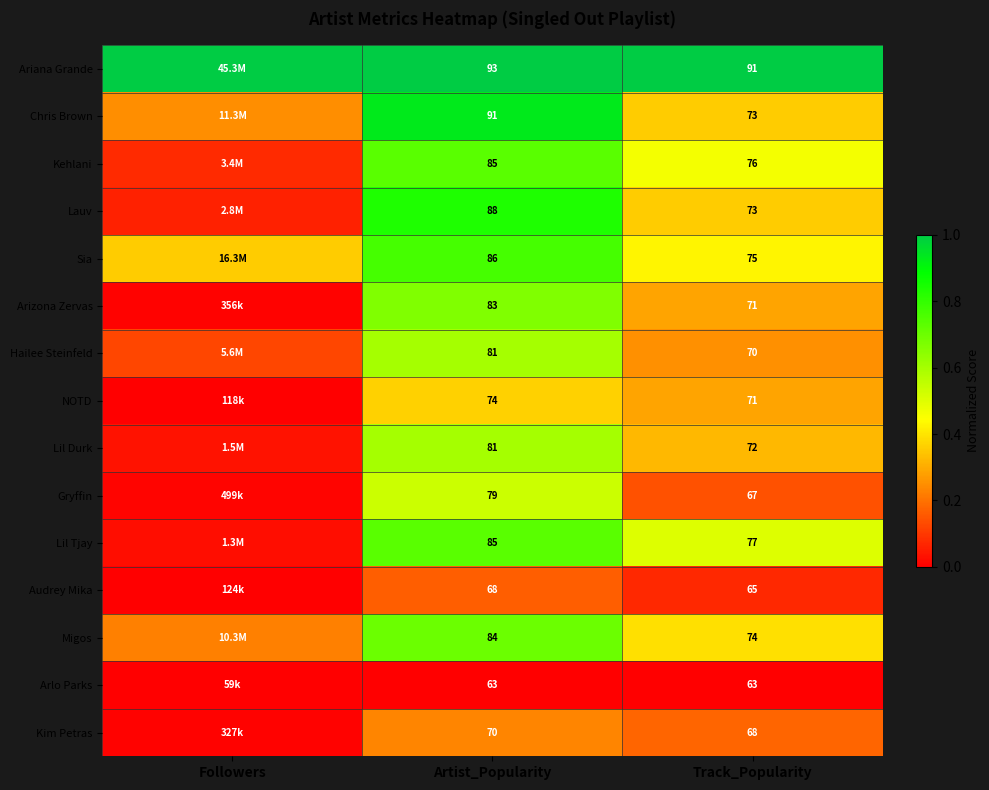

Between Artist_Popularity and Track_Popularity, which series saw the biggest shift?

Chris Brown